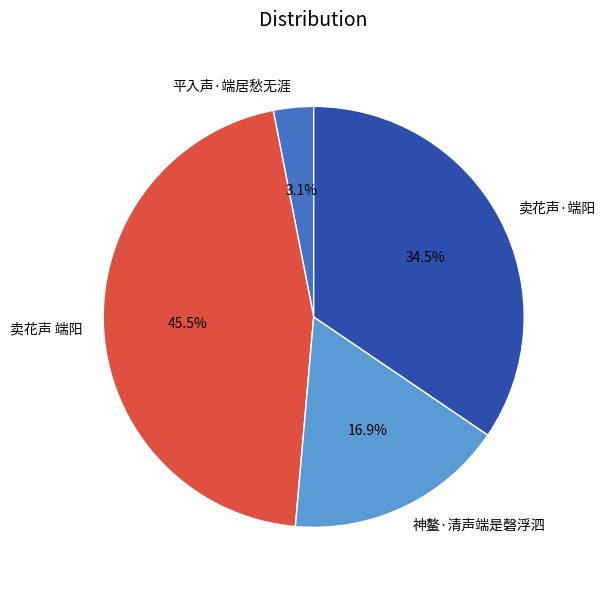

To the nearest percent, what is the difference between the largest and smallest slice percentages?

42%